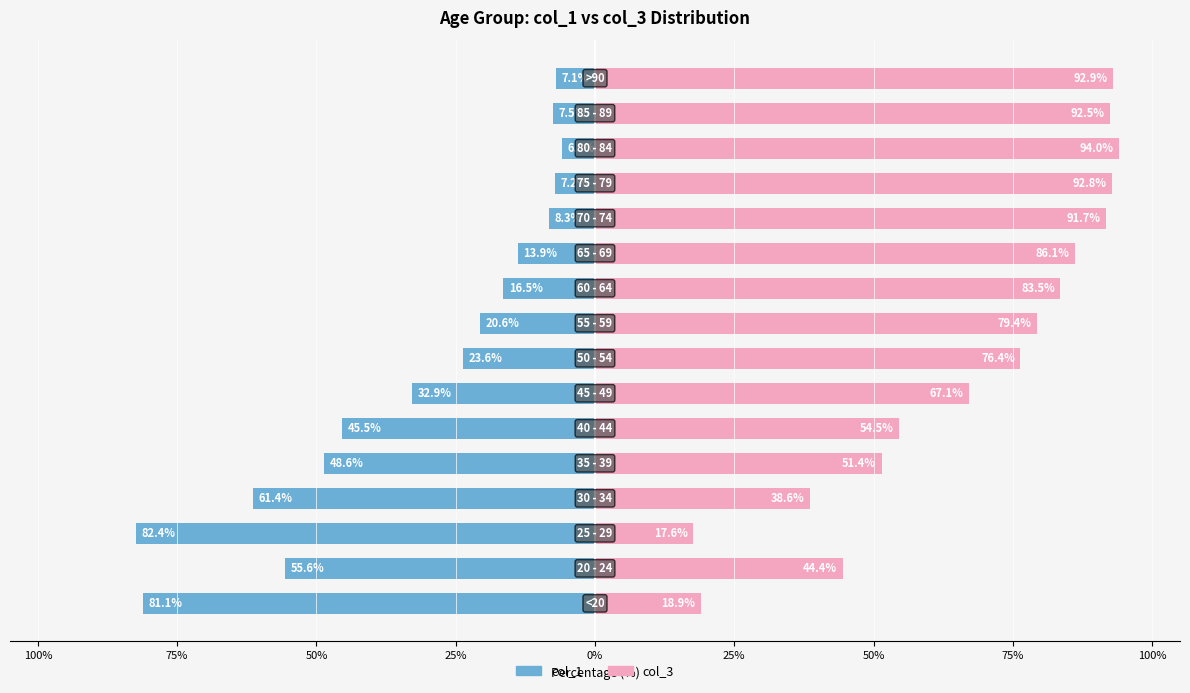

Which series changed the most between 13 and 14?

col_1